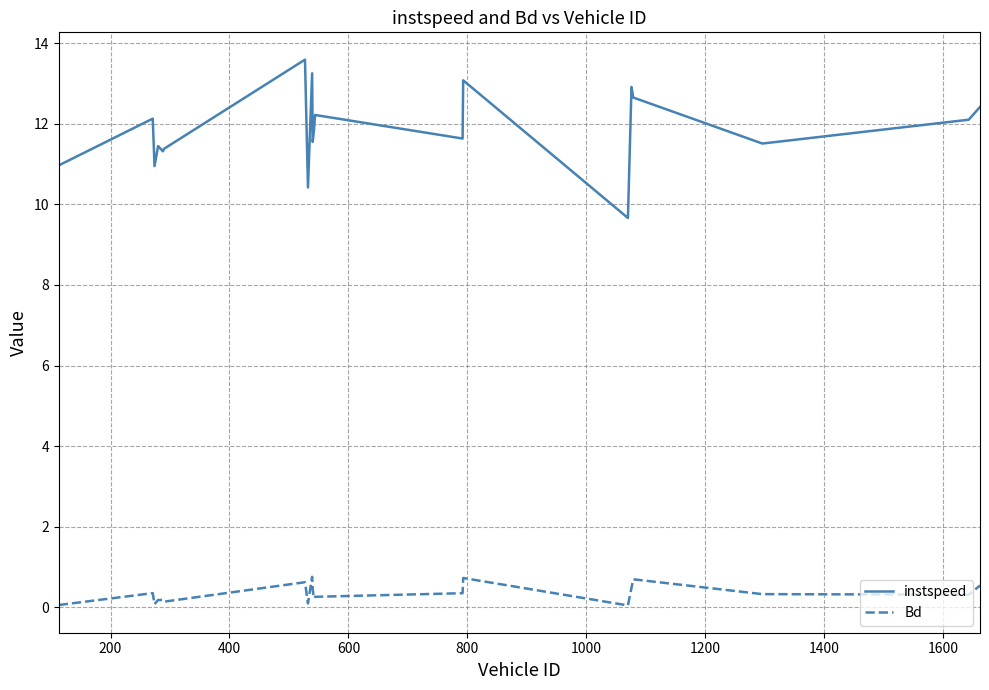

Which series has the widest spread of values?

instspeed